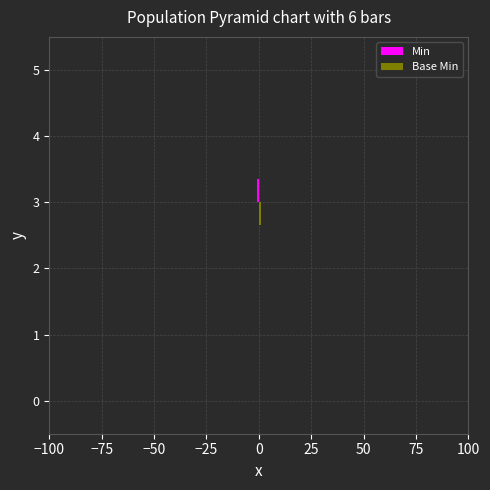

How many categories are shown in the chart?

6